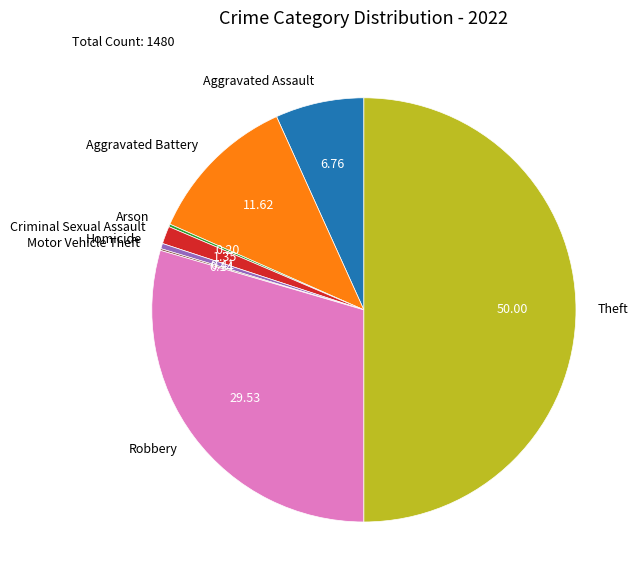

What is the largest slice in the pie chart?

Theft